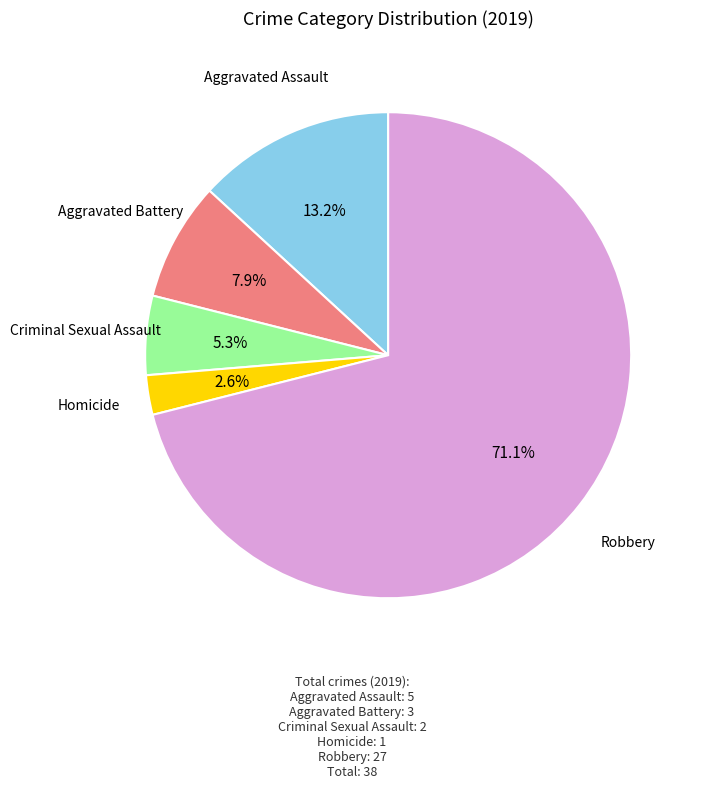

Is there a majority slice in this chart?

Yes